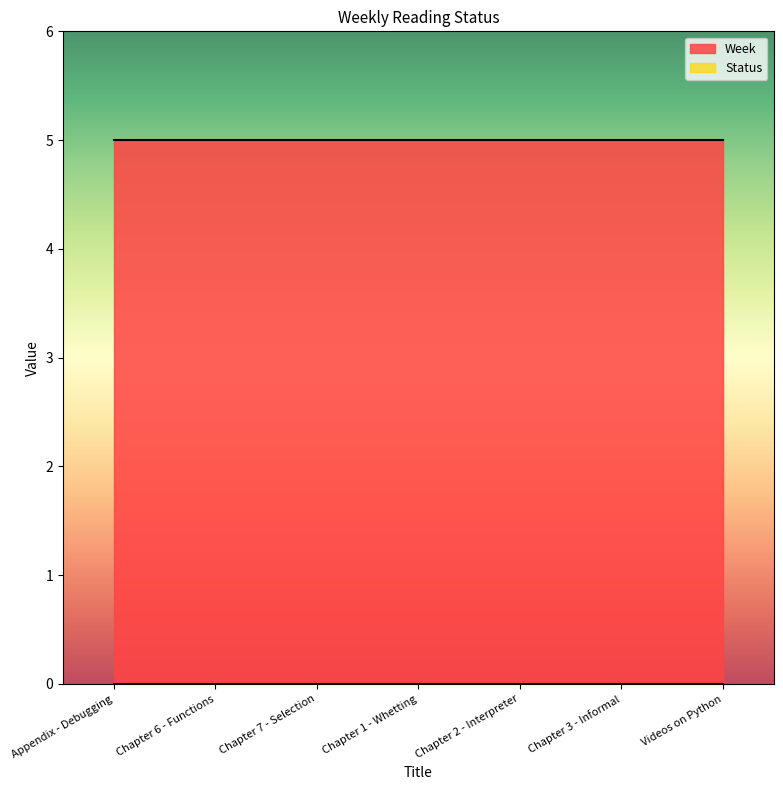

True or false: Status has a value of 0 at Chapter 3 - Informal.

True